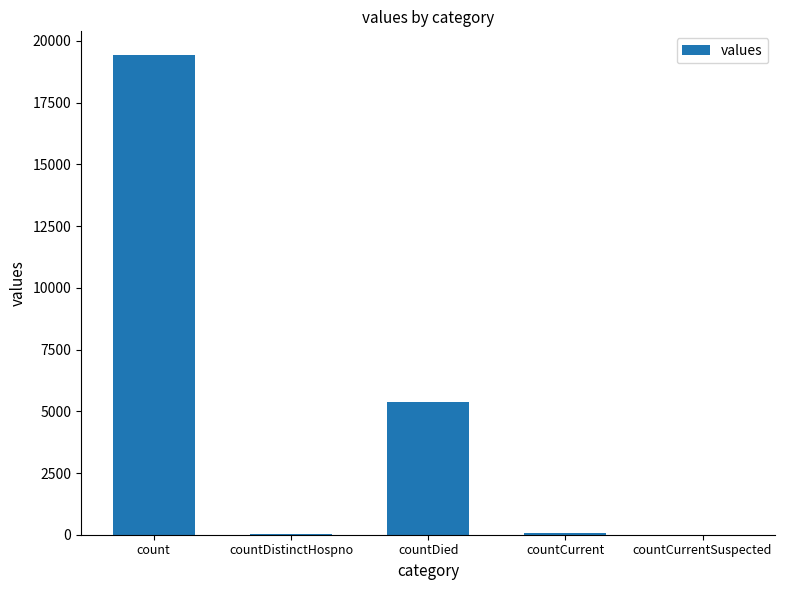

The value at countDied is 1242. True or false?

False